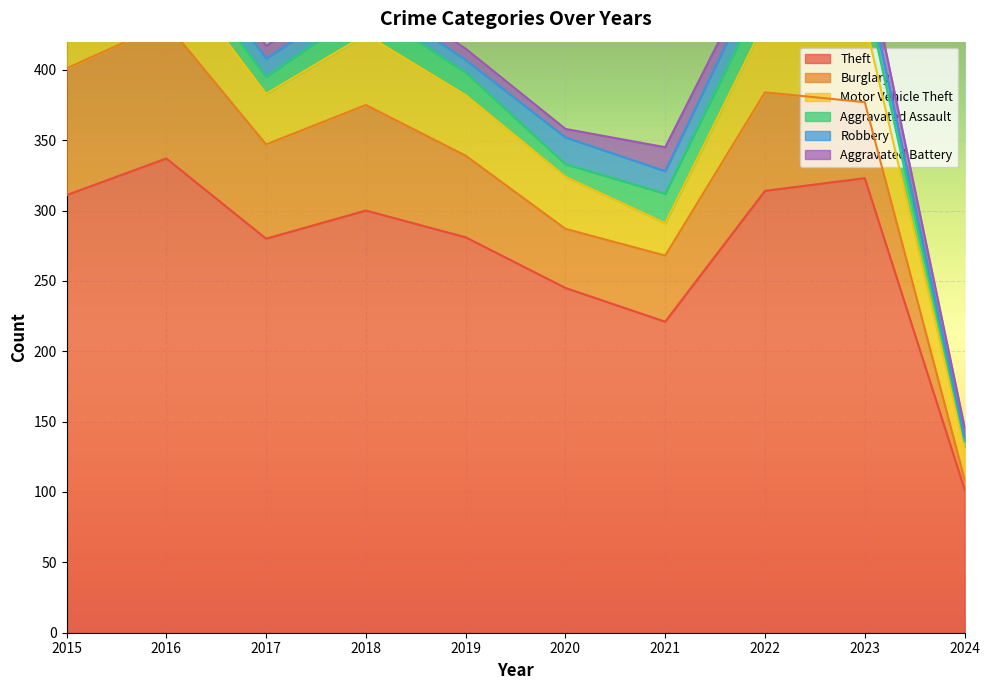

Which has a higher value, 2021 or 2015?

2015